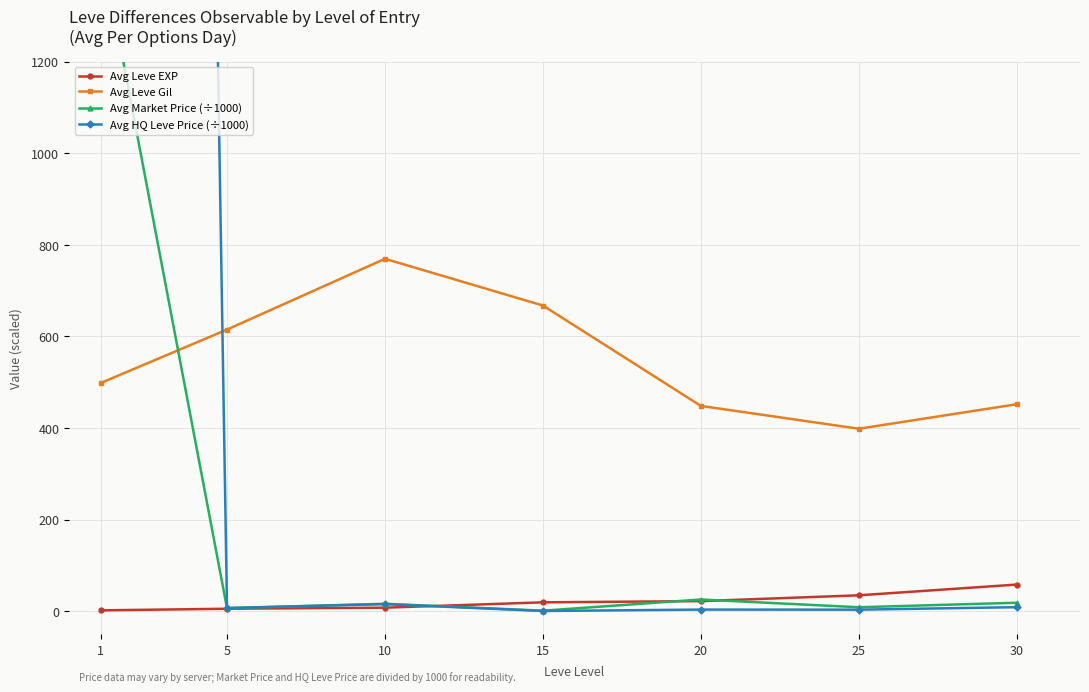

What is the value of the Avg HQ Leve Price (÷1000) point at the 6th from the left?

3.5